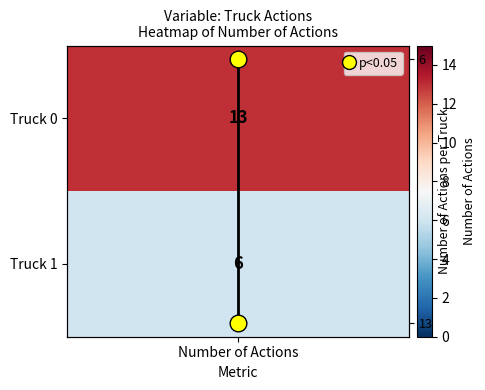

Which has a higher value, Number of Actions or Number of Actions?

Number of Actions